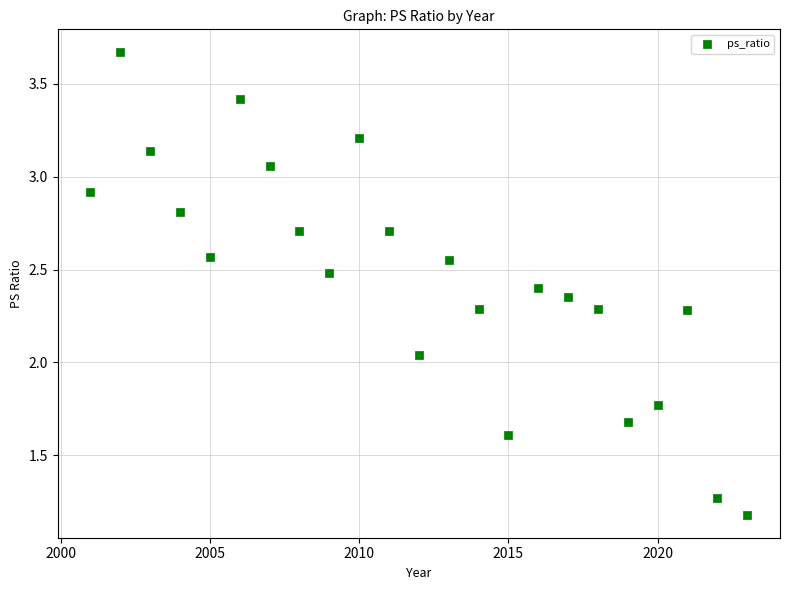

Count the number of points in this scatter plot.

23